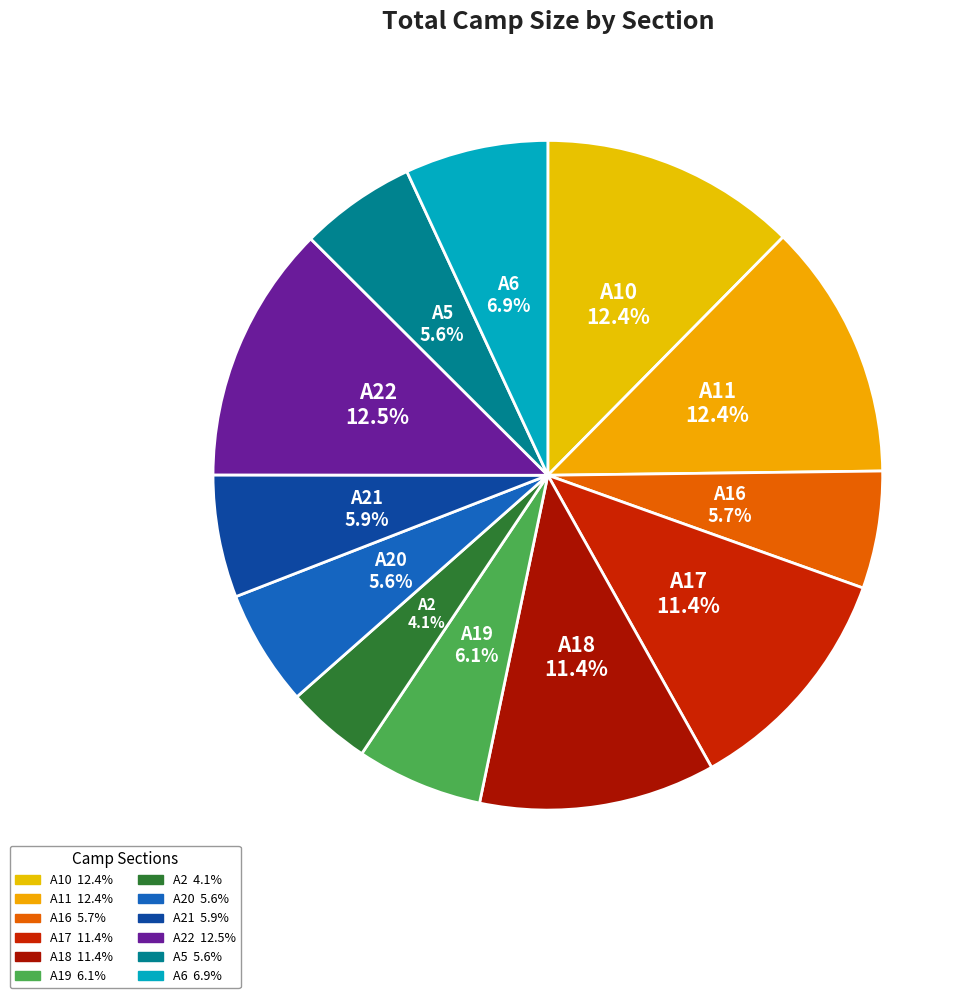

To the nearest percent, what is the difference between the largest and smallest slice percentages?

8%